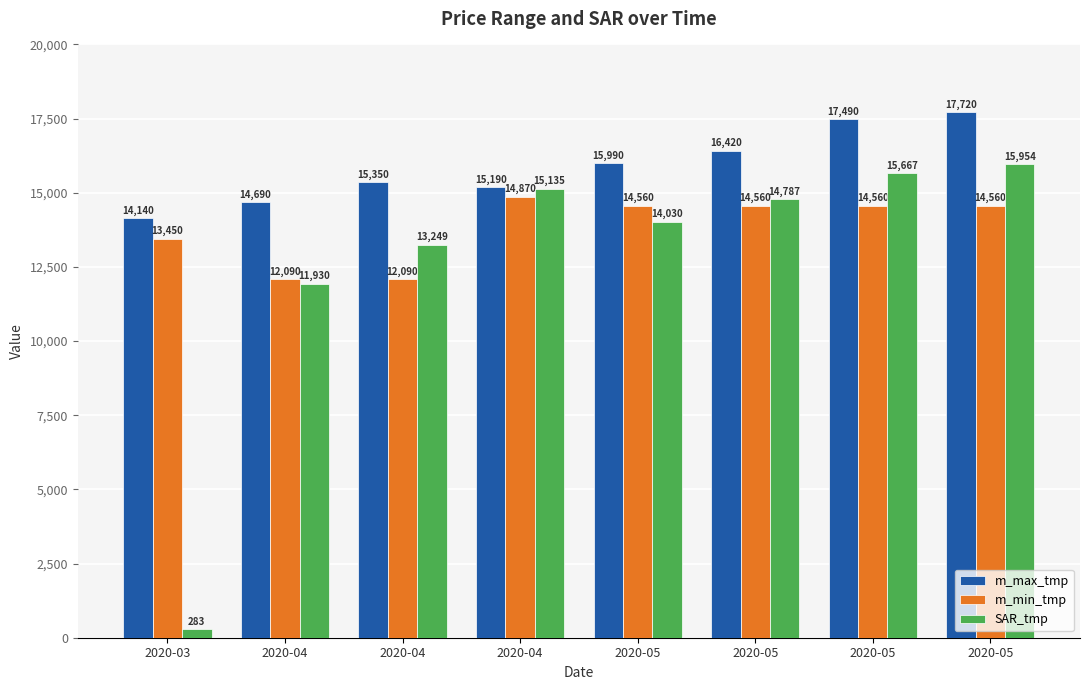

Does the chart contain stacked bars?

No